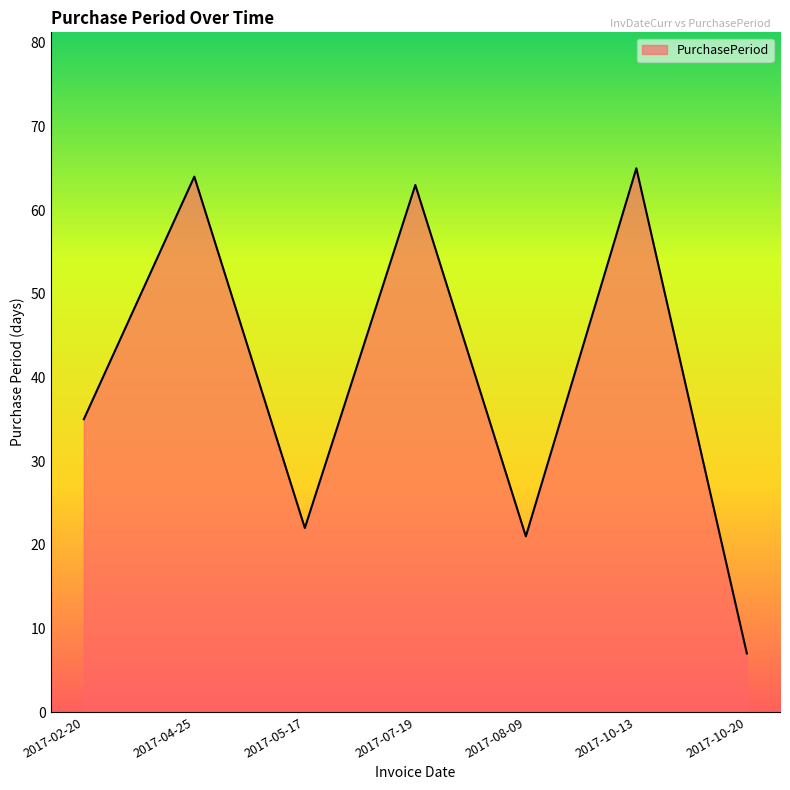

What value does the data have at 2017-05-17, to the nearest 5?

20